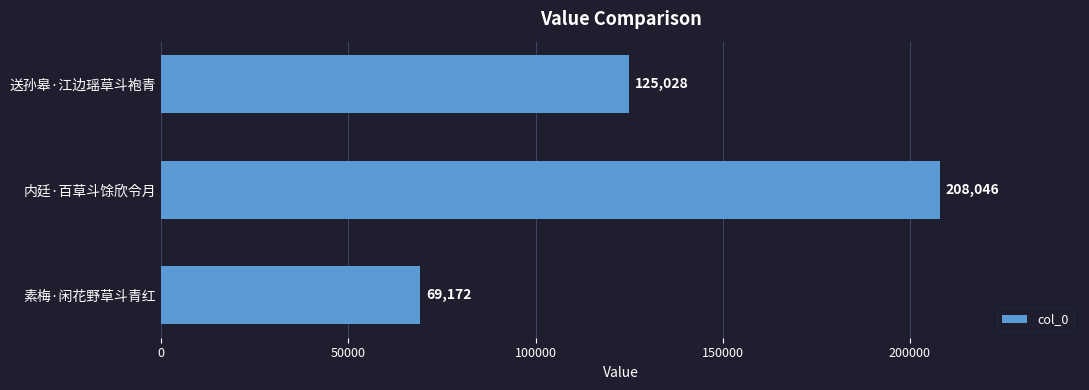

How many data points are less than 125028?

1